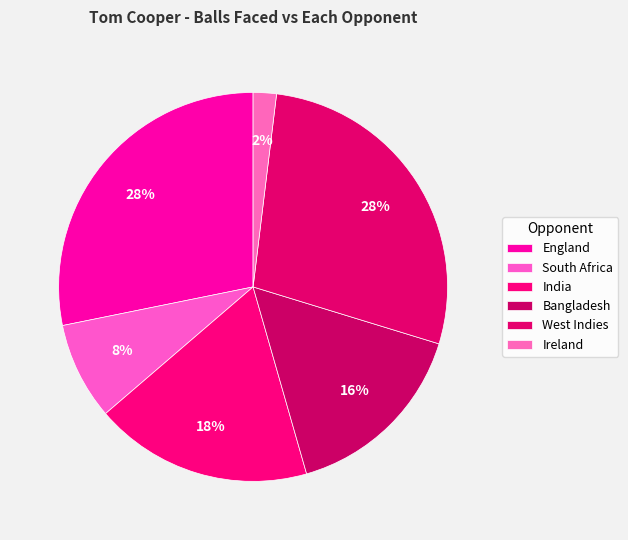

To the nearest percent, what is the combined percentage of Ireland and West Indies?

30%